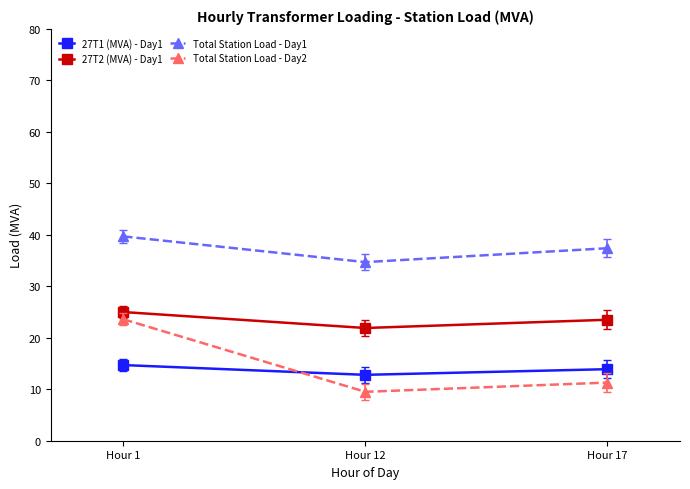

List the labels in order of Total Station Load - Day2 value, smallest first.

Hour 12, Hour 17, Hour 1